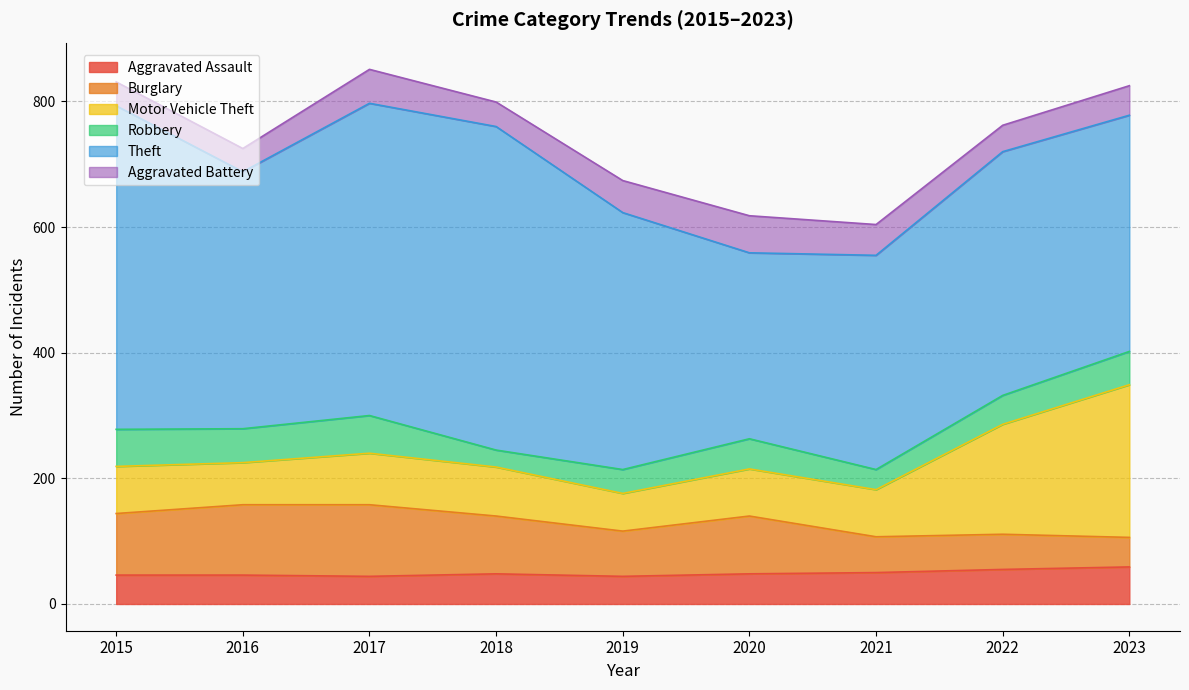

Is it true that Theft equals 296 at 2020?

True